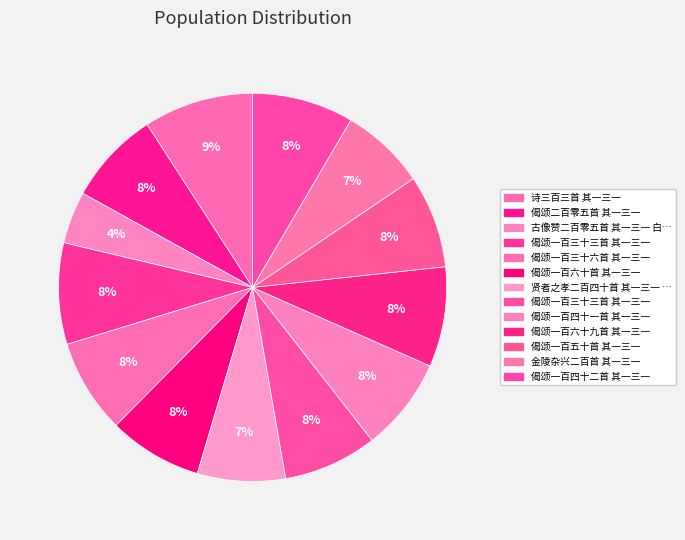

How many slices are in this pie chart?

13